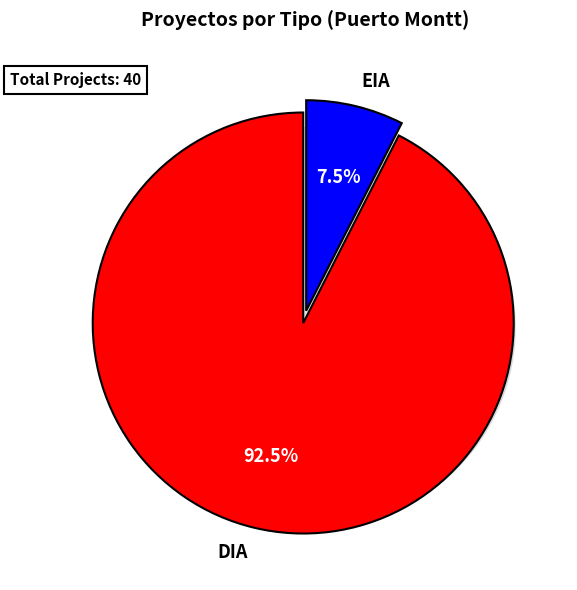

Is the sum of DIA and EIA greater than half?

Yes